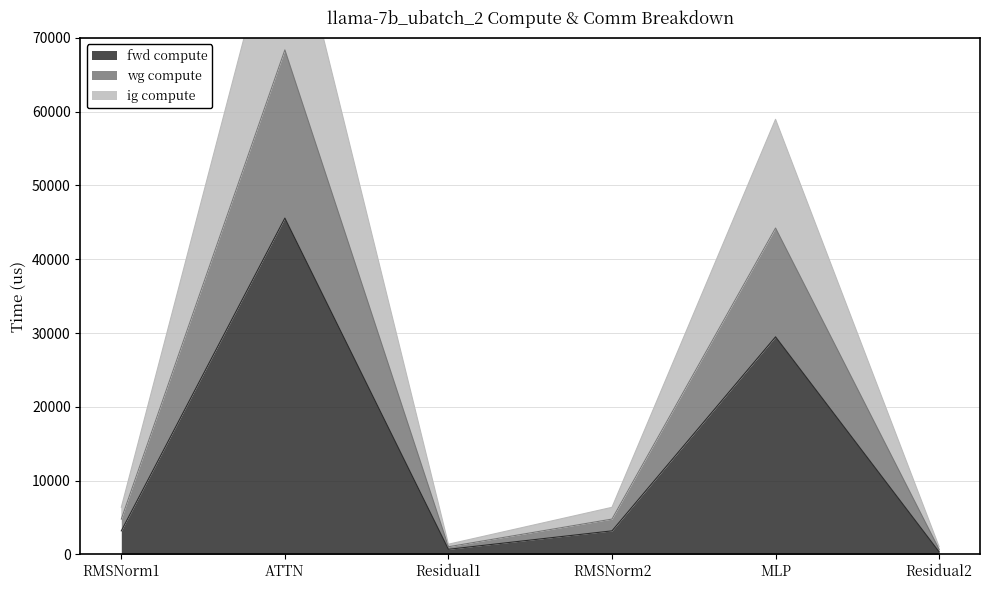

What is the sum of the fwd compute values at MLP and Residual1?

30174.7